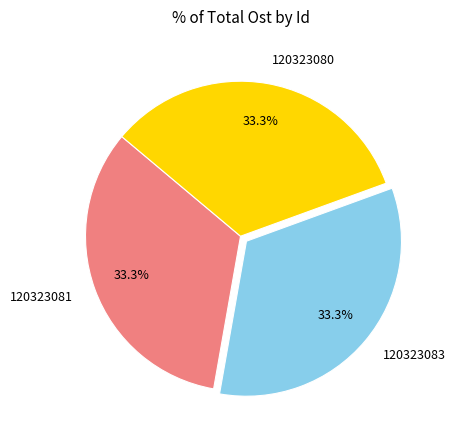

How many slices are in this pie chart?

3